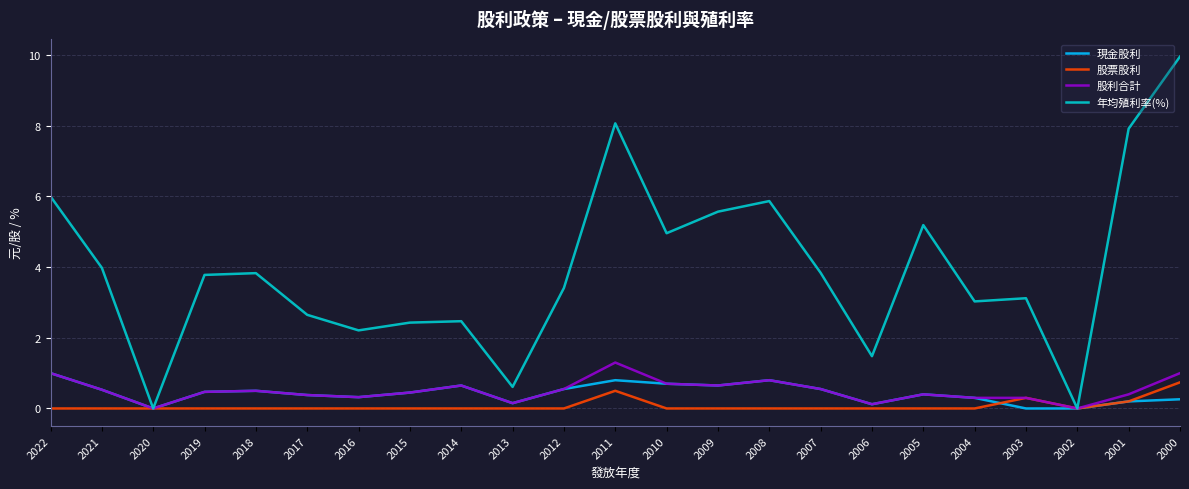

What is the spread (max minus min) of values at 2005?

5.2